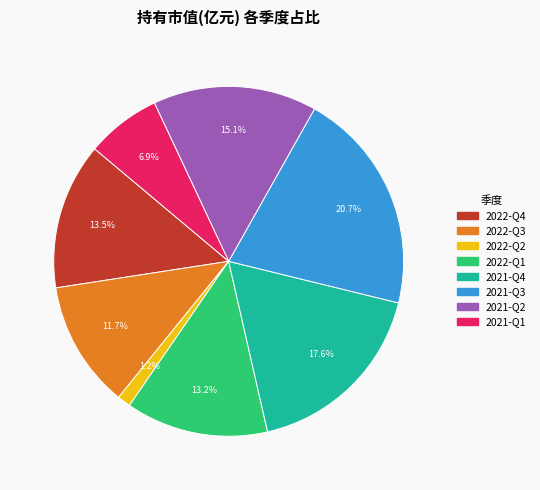

Does 2022-Q3 account for over 50% of the chart?

No